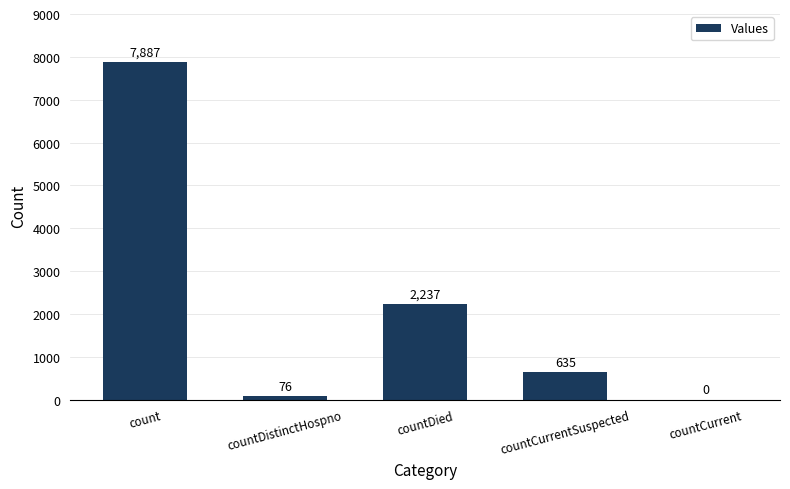

At which label does the data first exceed 635?

count